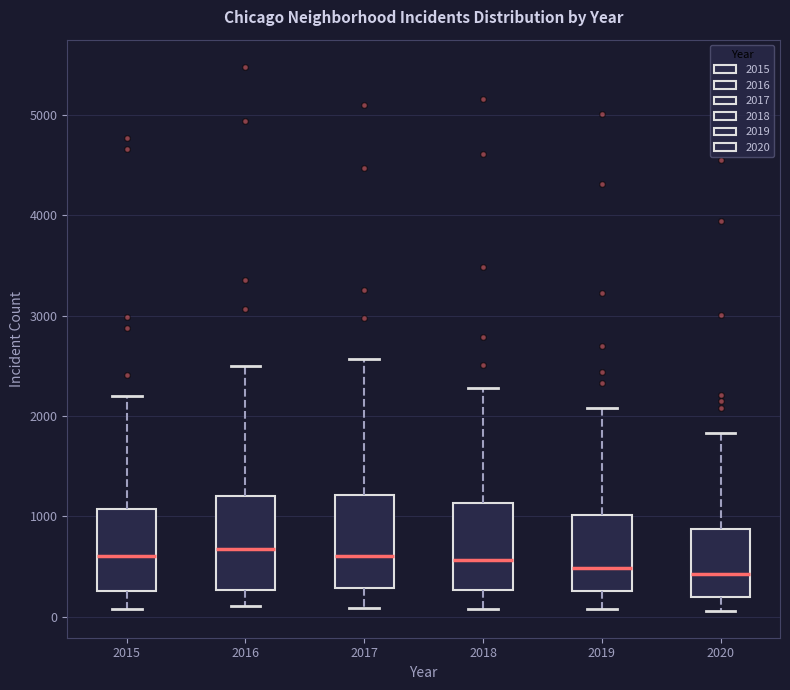

Reading left to right, read every box against the y-axis: the position of its median line, the range the box covers, and the ends of its whiskers. The values are not printed on the chart, so give them approximately, as read against the axis.

2015: median 600, box 300 to 1100, whiskers 100 to 2200
2016: median 700, box 300 to 1200, whiskers 100 to 2500
2017: median 600, box 300 to 1200, whiskers 100 to 2600
2018: median 600, box 300 to 1100, whiskers 100 to 2300
2019: median 500, box 300 to 1000, whiskers 100 to 2100
2020: median 400, box 200 to 900, whiskers 100 to 1800